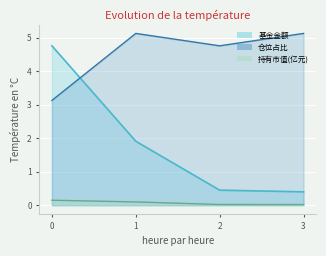

True or false: 基金金额 and 仓位占比 intersect in this chart.

True